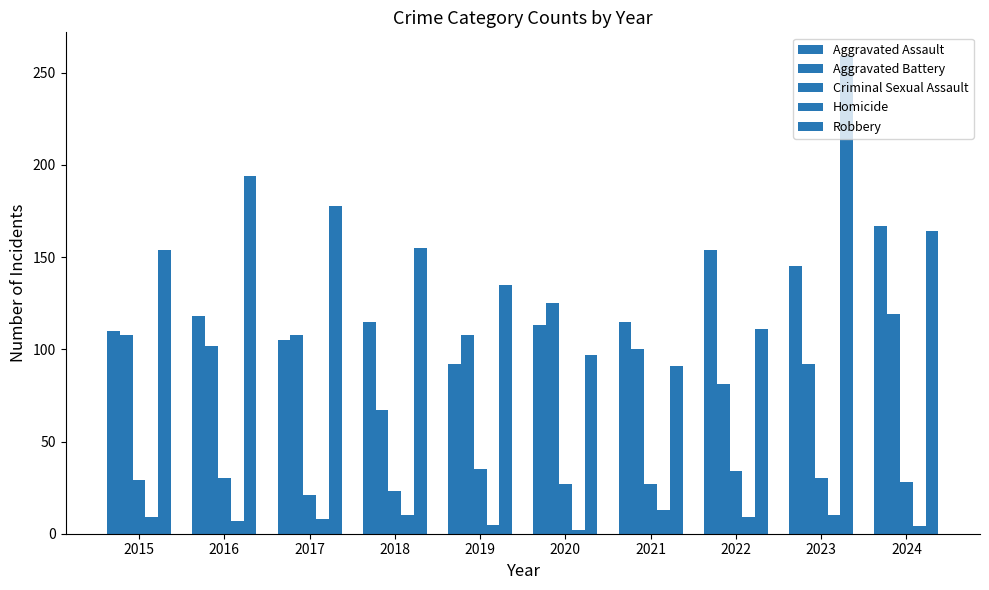

How many Aggravated Battery values are between 92 and 108?

6